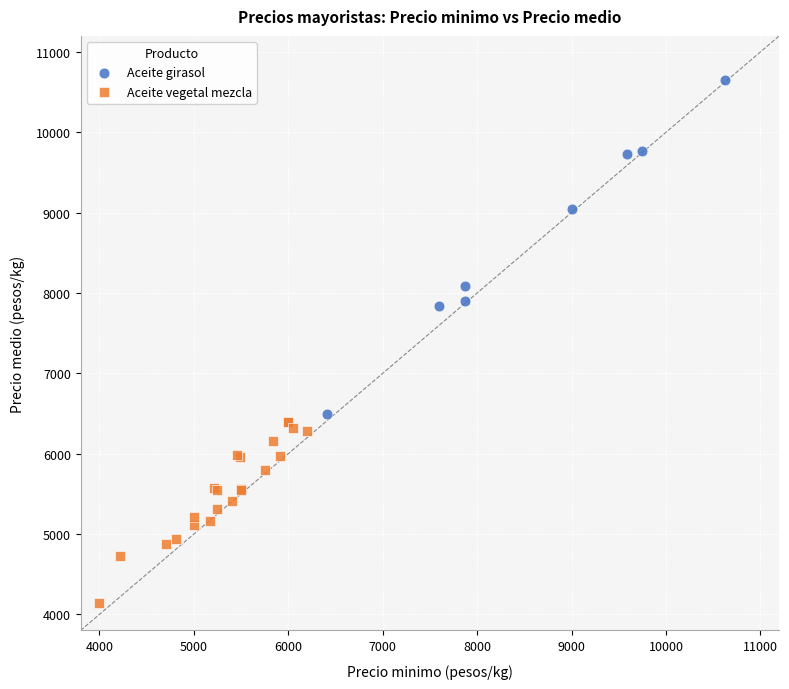

Which series contains the lowest Y value?

Aceite vegetal mezcla